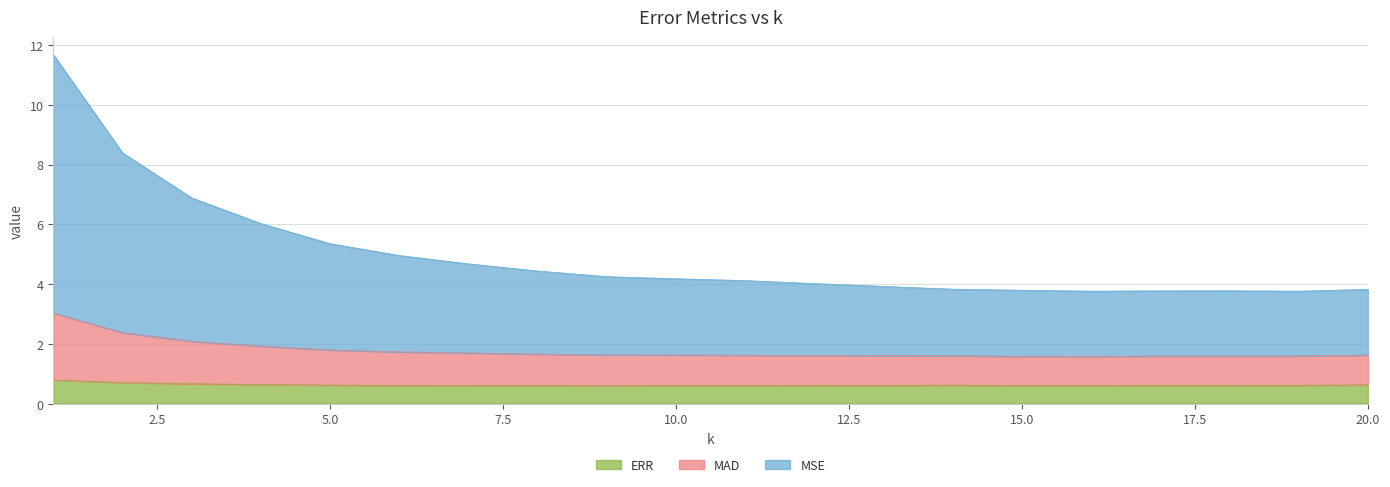

The value of MSE at 3 is 2.9. True or false?

False